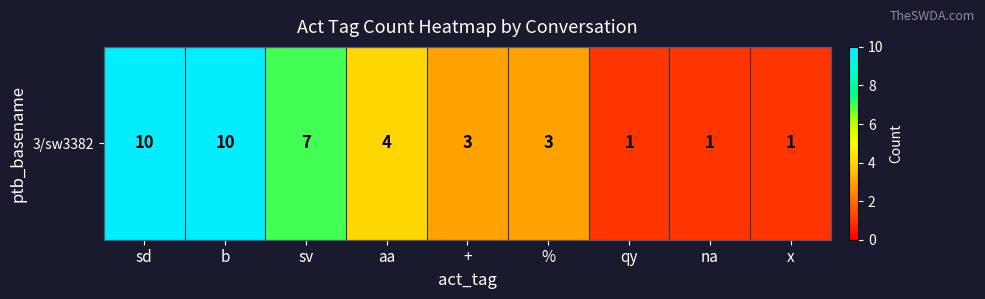

Between na and qy, which is larger?

na